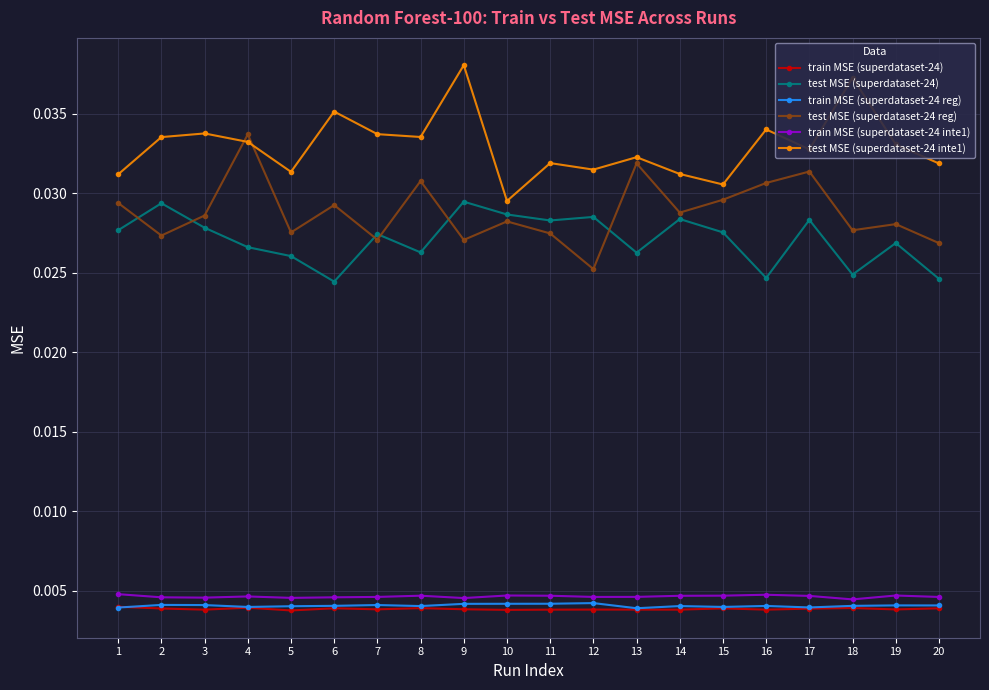

Count the test MSE (superdataset-24) values in the range 0 to 1.

20